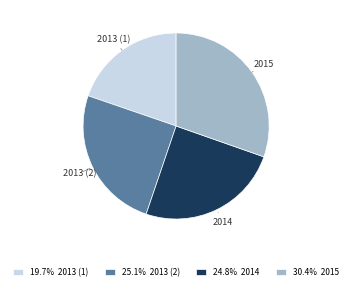

Which has a higher value, 2013 (1) or 2013 (2)?

2013 (2)